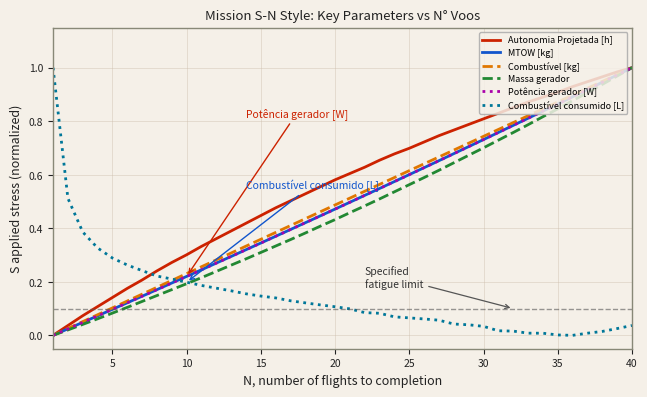

Which series has the largest total across all categories?

Autonomia Projetada [h]